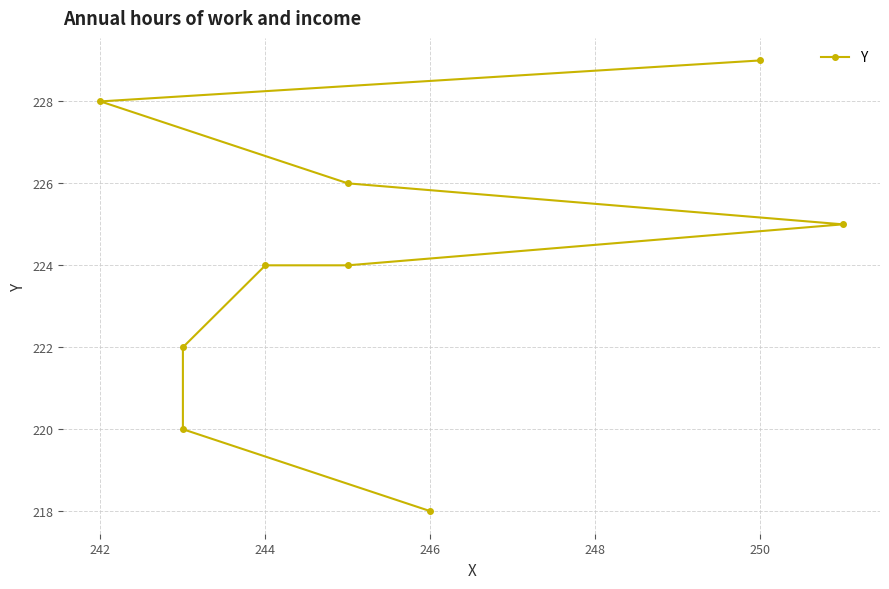

Reading right to left, list all the values displayed in this chart.

229	228	226	225	224	224	222	220	218